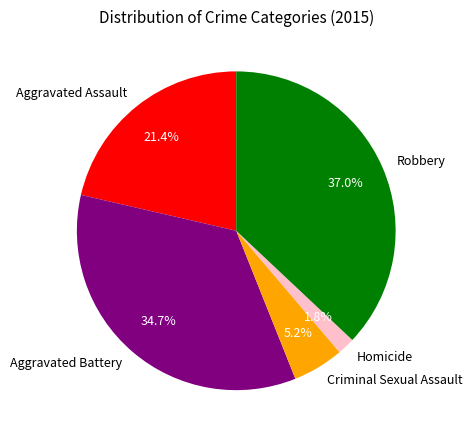

Which slice is the smallest?

Homicide